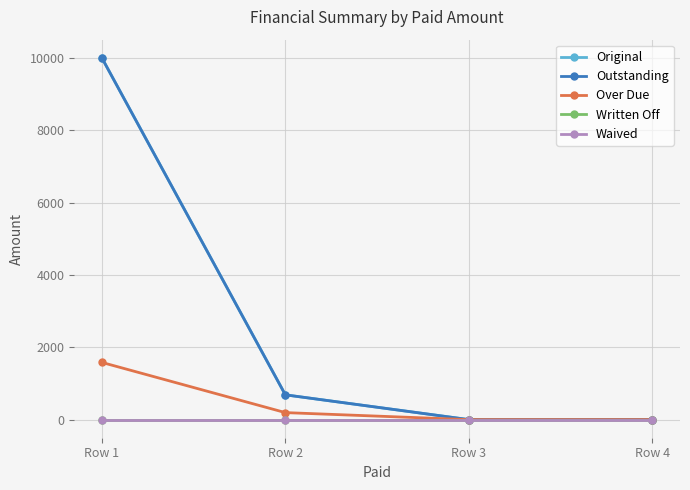

At which category does the chart reach its minimum across all series?

Row 3